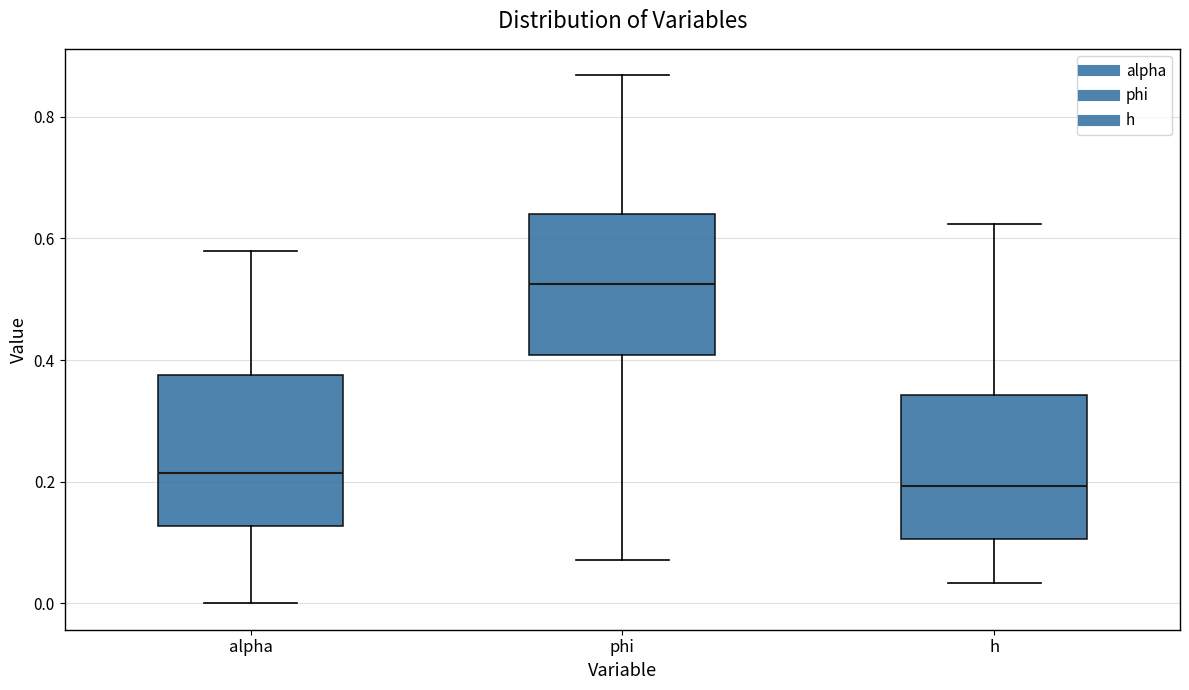

Reading left to right, read every box against the y-axis: the position of its median line, the range the box covers, and the ends of its whiskers. The values are not printed on the chart, so give them approximately, as read against the axis.

alpha: median 0.22, box 0.12 to 0.38, whiskers 0.00 to 0.58
phi: median 0.52, box 0.40 to 0.64, whiskers 0.08 to 0.86
h: median 0.20, box 0.10 to 0.34, whiskers 0.04 to 0.62